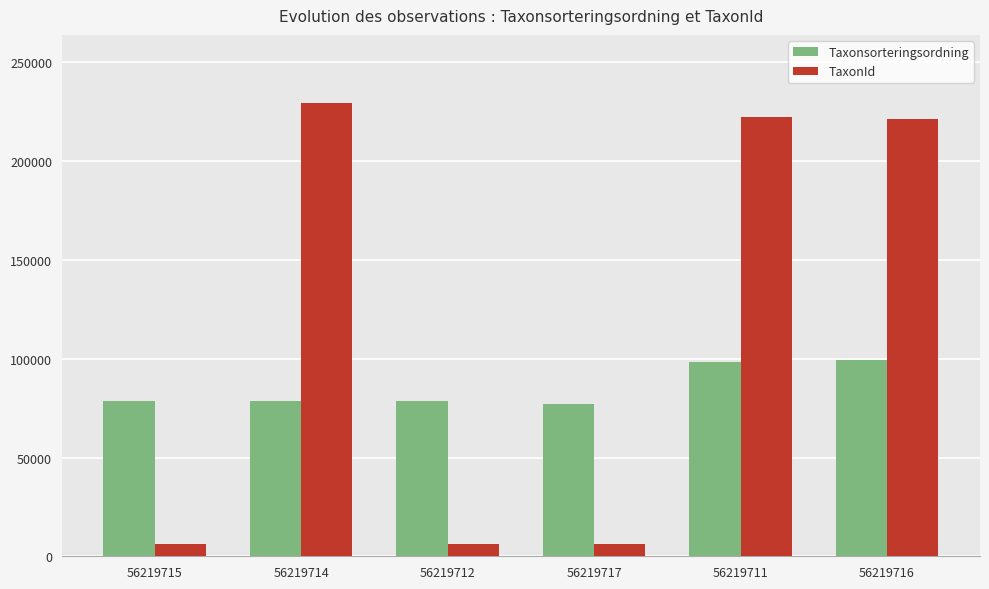

Which category has the highest value across all series?

56219714